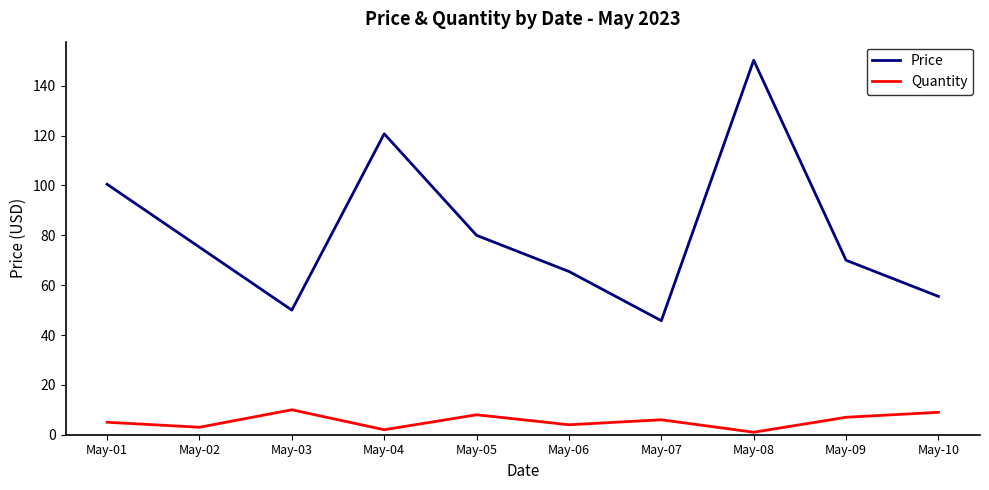

What is the difference between the second highest and second lowest values in the Quantity series?

7.0